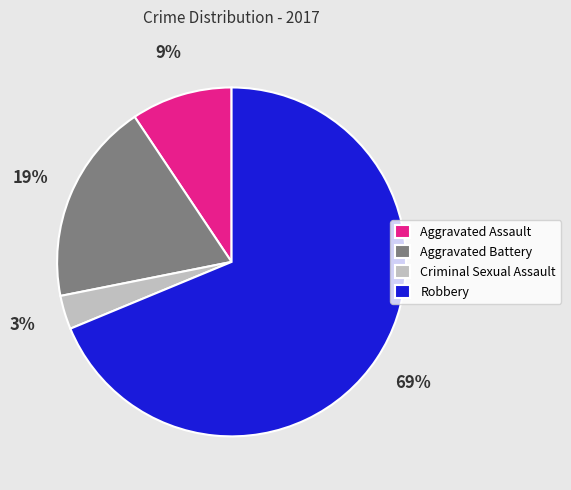

Which has a higher value, Criminal Sexual Assault or Robbery?

Robbery